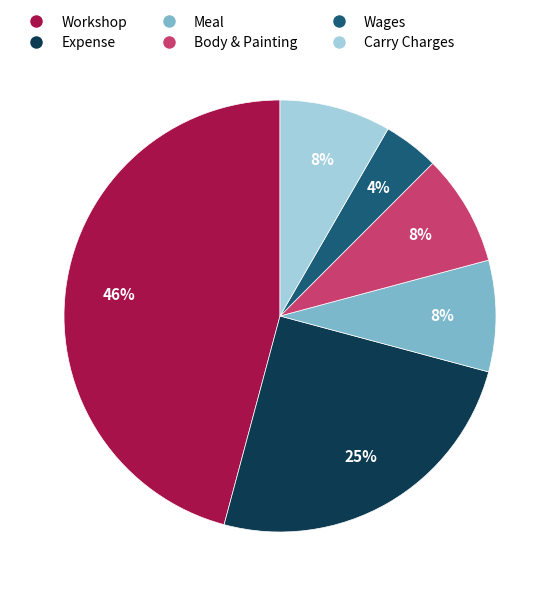

Approximately how many times larger is the value at Carry Charges compared to Wages?

2.0